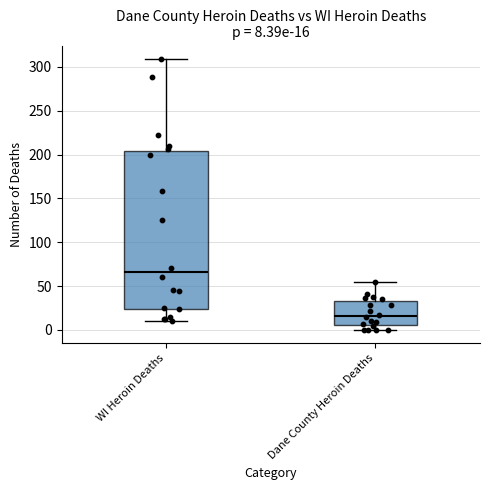

Comparing the boxes themselves (not the whiskers), which one is the tallest?

WI Heroin Deaths